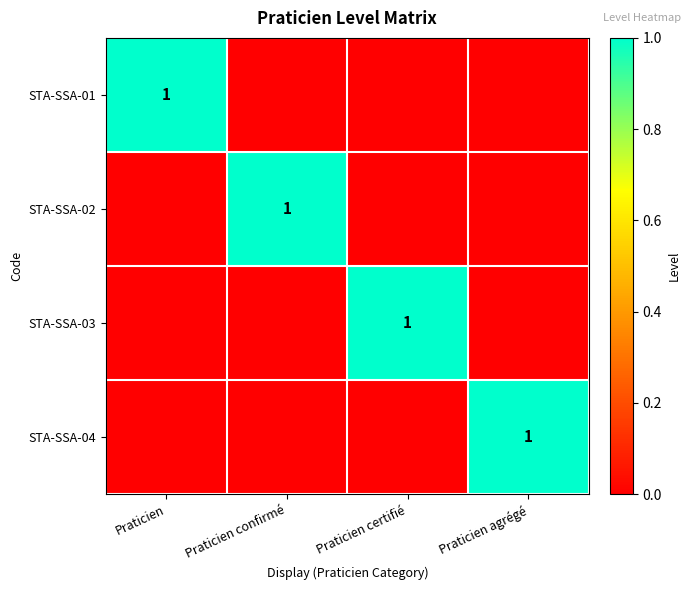

True or false: STA-SSA-01 has a value of 1 at Praticien.

True